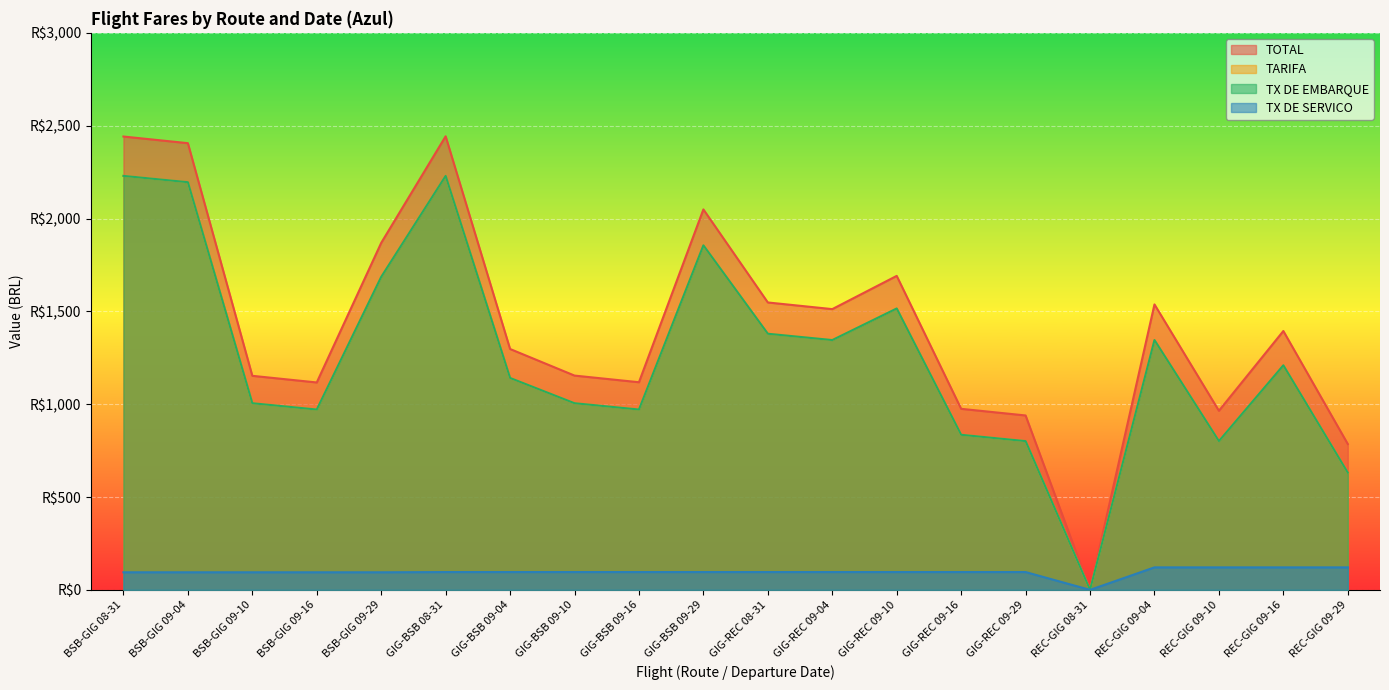

True or false: TX DE EMBARQUE and TARIFA intersect in this chart.

False